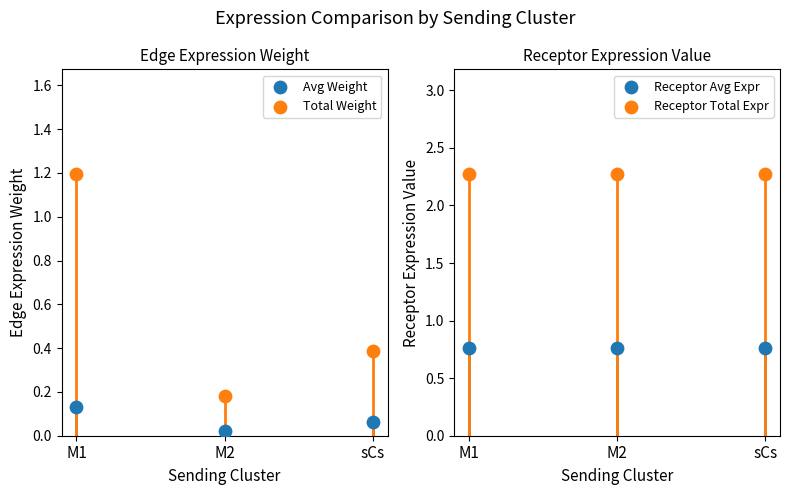

Is the value of Total Weight at M1 greater than the value of Receptor Total Expr at sCs?

No